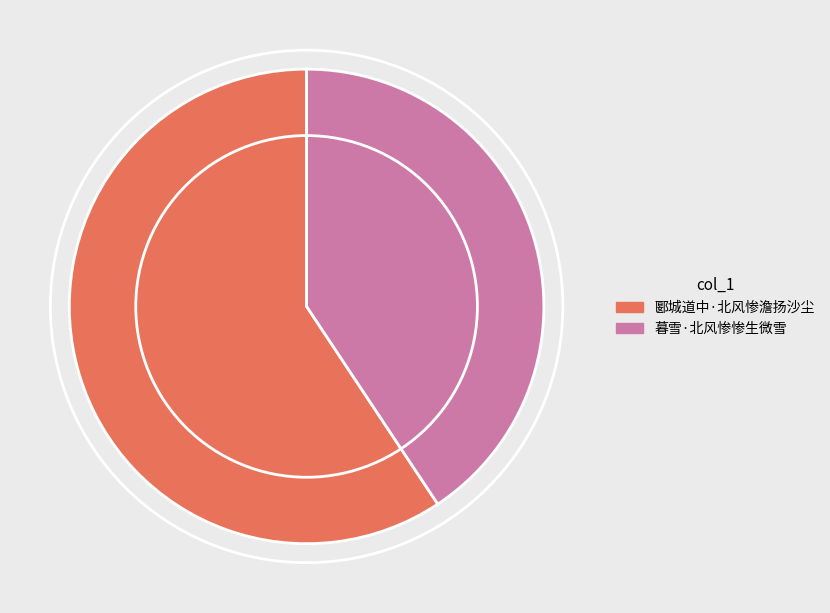

Is there any slice that represents more than half of the pie?

Yes